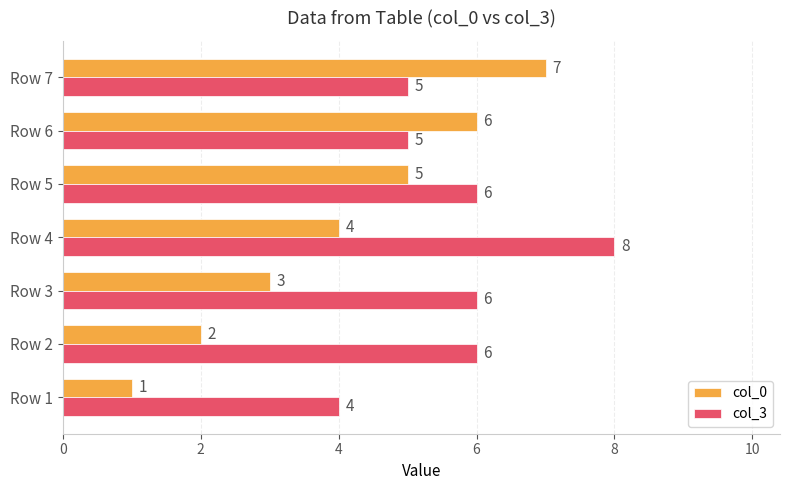

Count the col_0 values in the range 2 to 6.

5